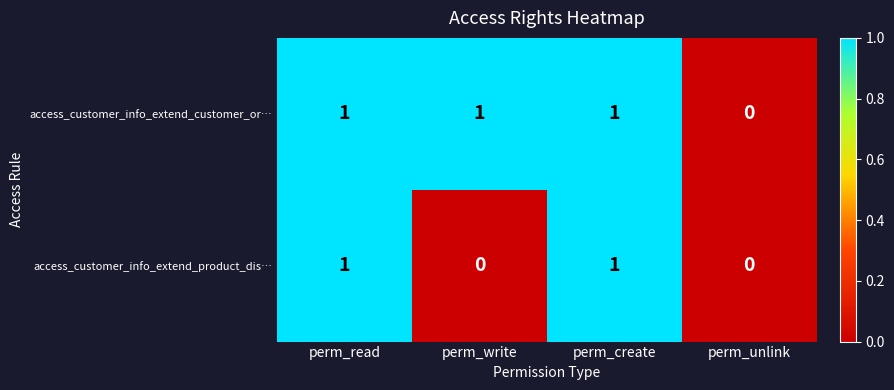

True or false: access_customer_info_extend_product_dis… has a value of 0 at perm_unlink.

True